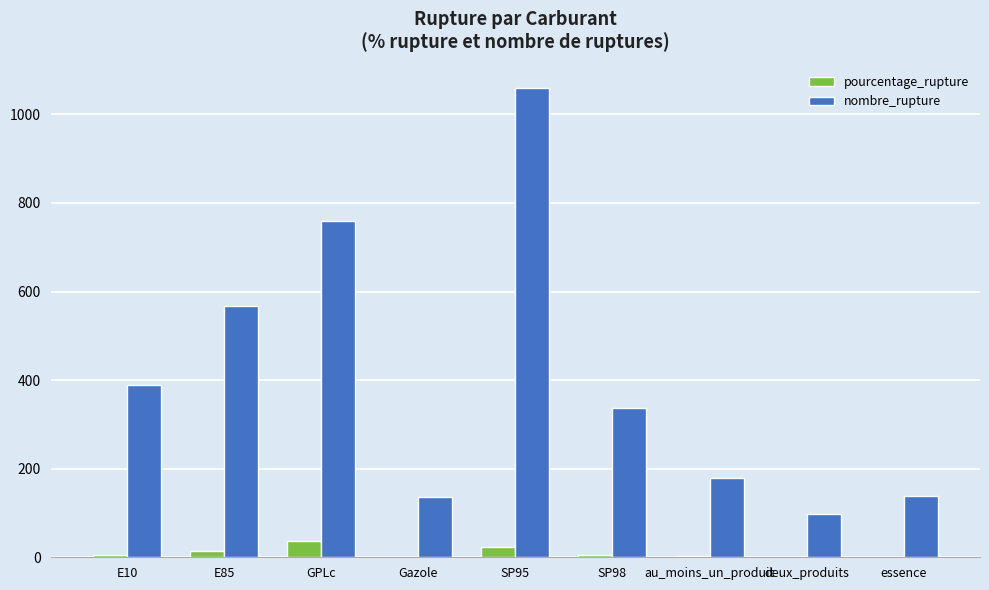

What is the maximum value for nombre_rupture?

1059.0